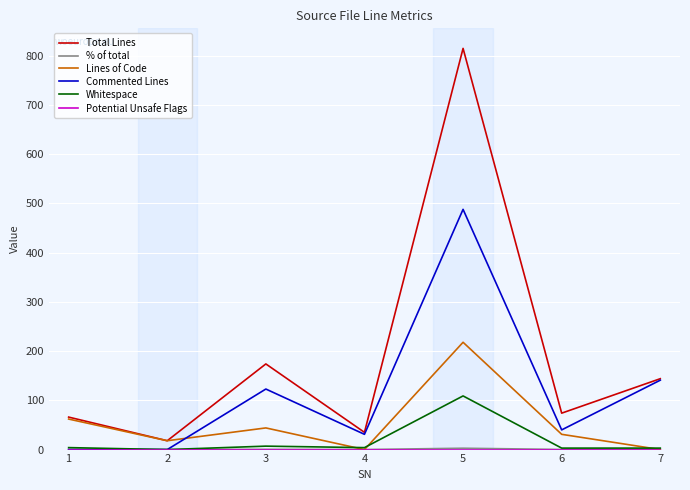

Which series has the largest total across all categories?

Total Lines